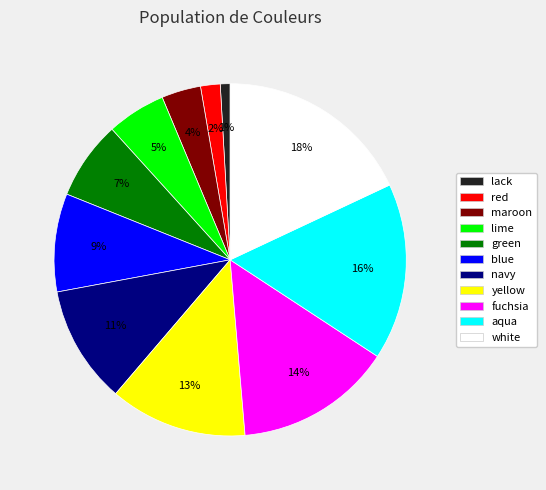

Is it true that yellow is 19% of the pie?

False